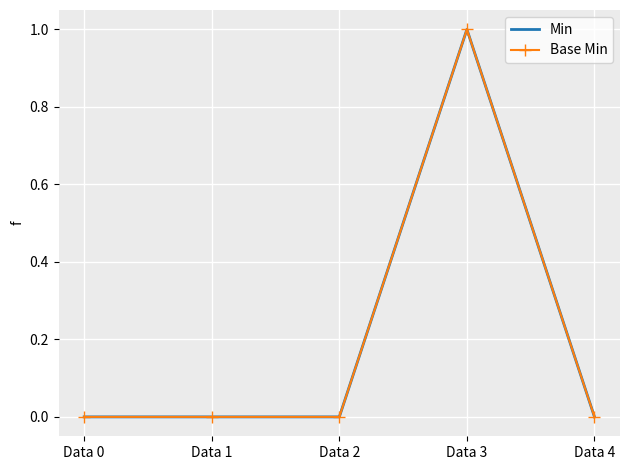

What is the value of the Base Min point at the 4th from the left?

1